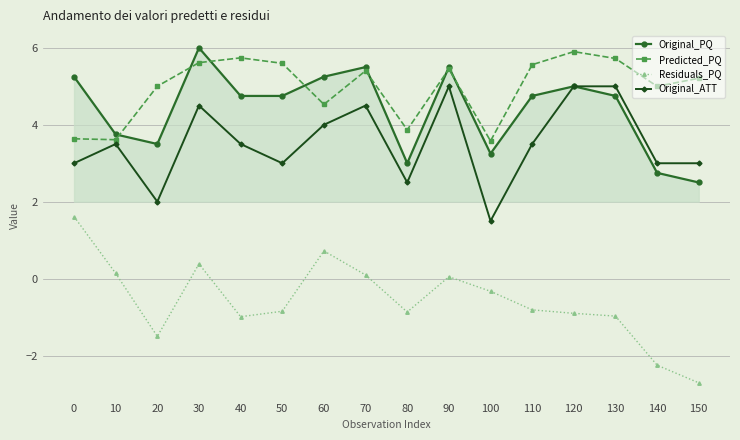

The value of Original_ATT at 40 is 1.7. True or false?

False